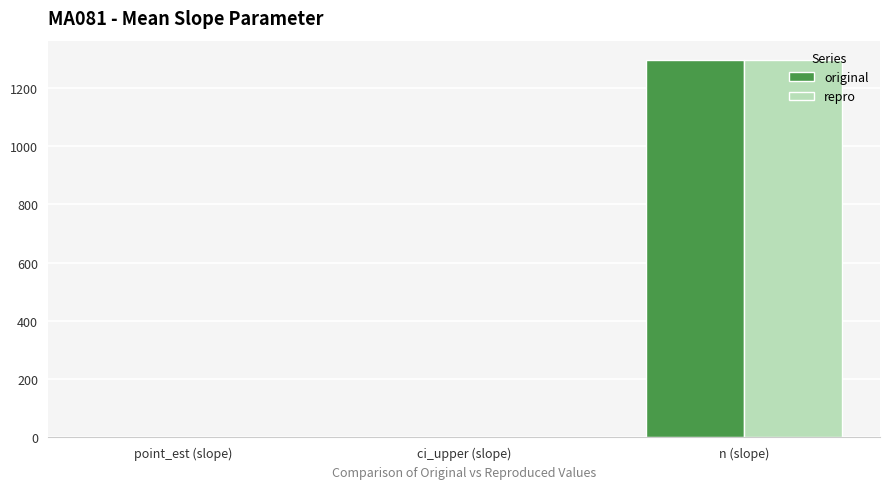

Count the number of data series in this chart.

2